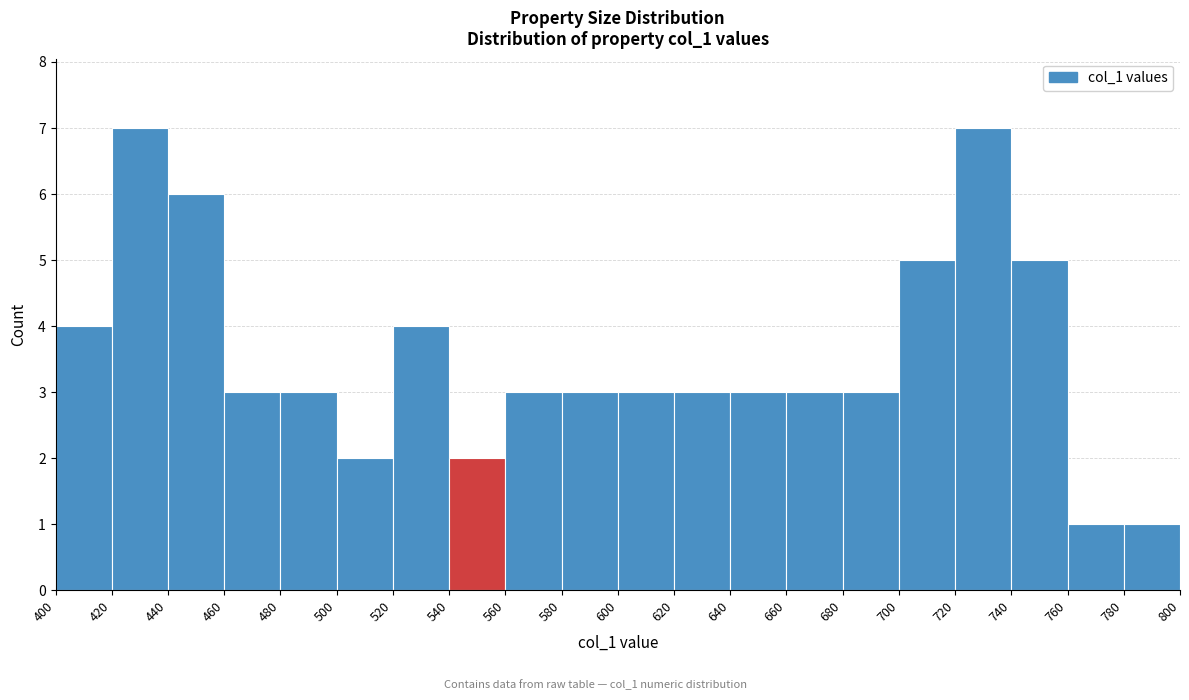

How tall is the bar that spans 420 to 440 on the x-axis? The values are not printed on the chart, so give them approximately, as read against the axis.

7